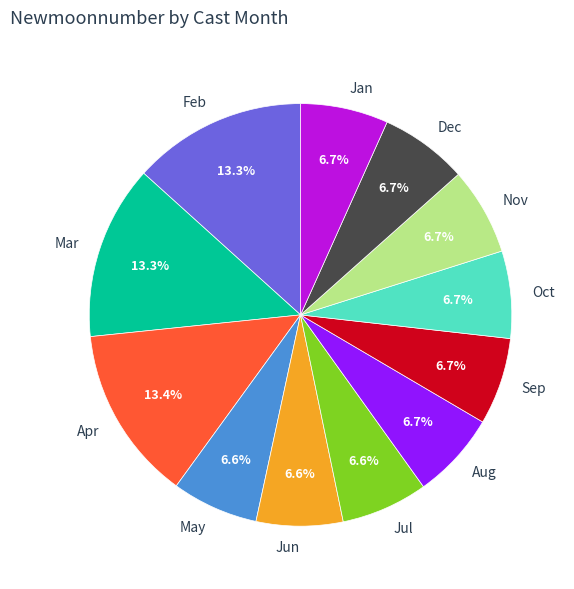

What percentage do May and Jan together represent?

13.3%